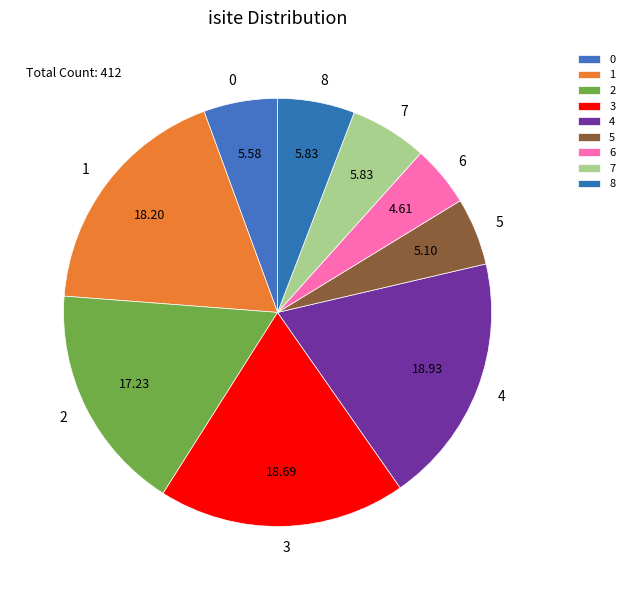

Is there any slice that represents more than half of the pie?

No